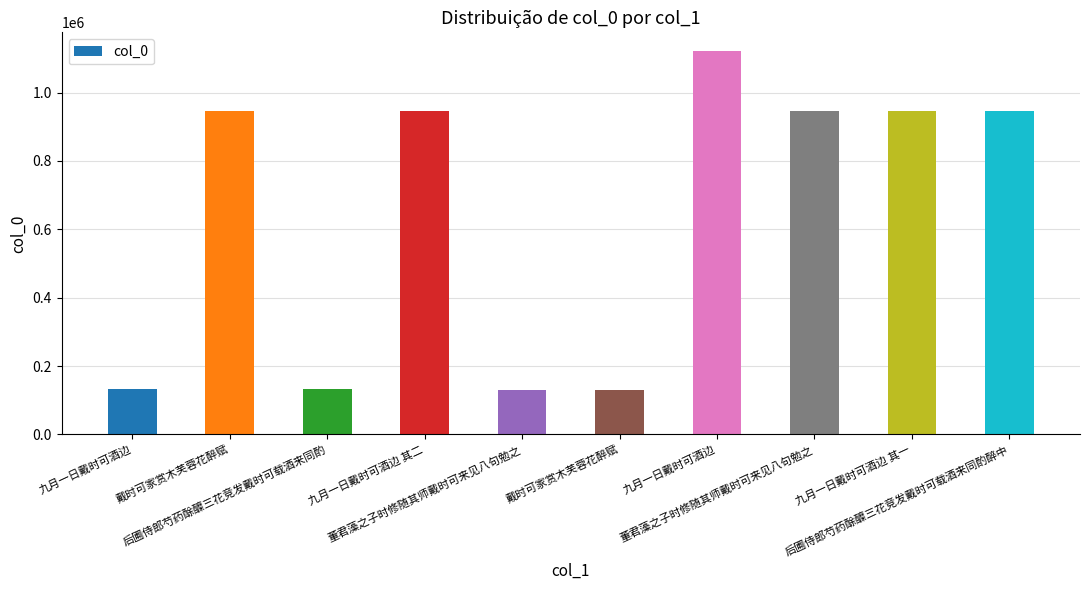

Between 董君藻之子时修随其师戴时可来见八句勉之 and 九月一日戴时可酒边 其一, which is larger?

董君藻之子时修随其师戴时可来见八句勉之